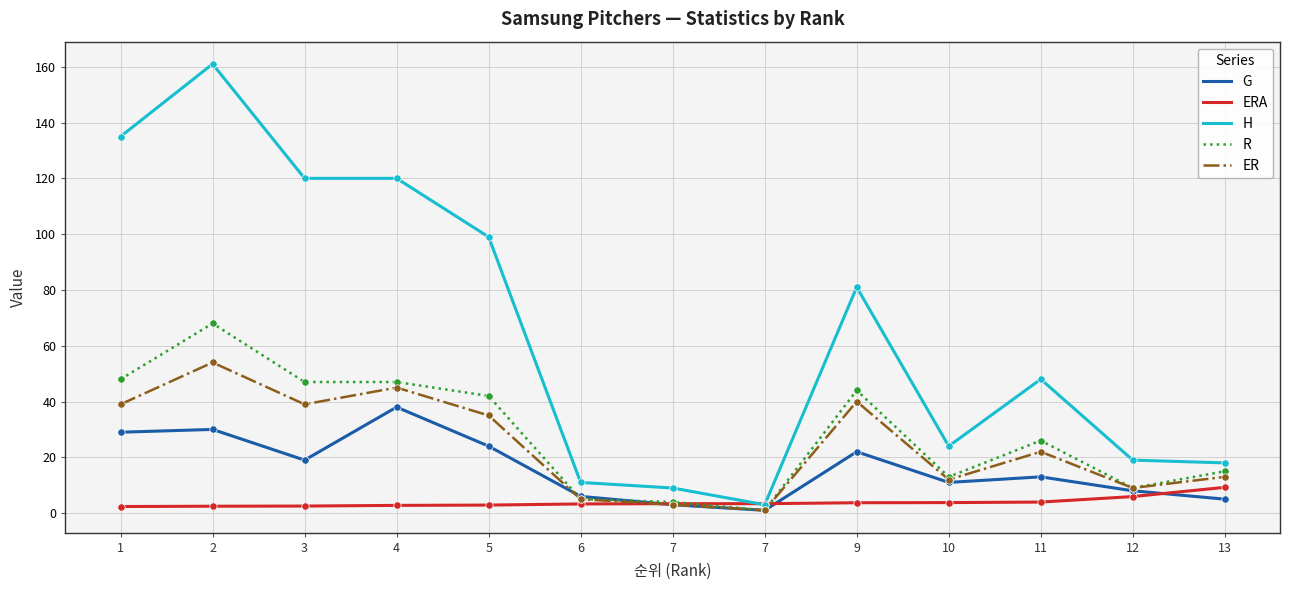

Is the value of G at 11 greater than the value of R at 10?

No